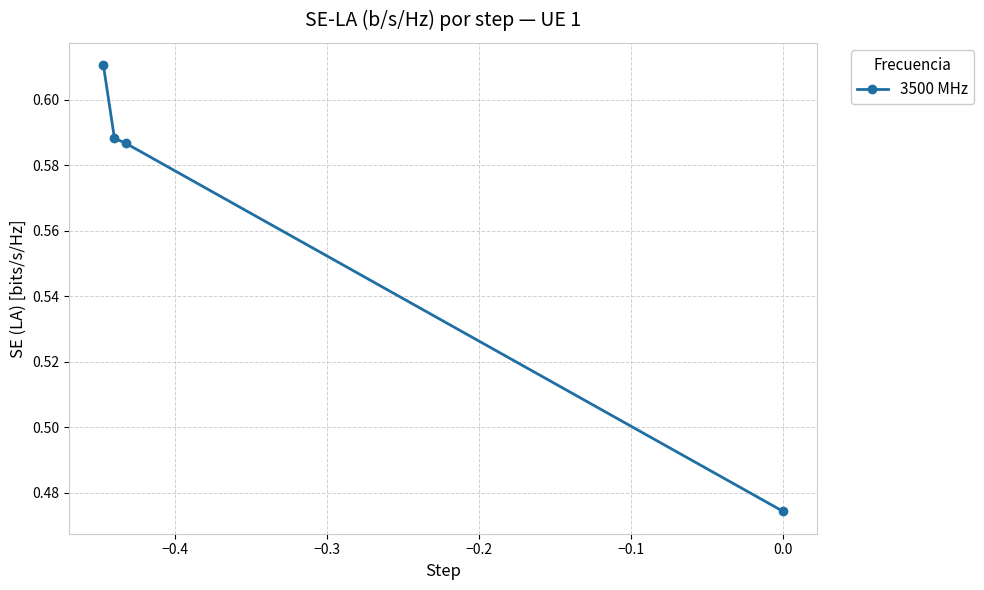

Does the chart display data point markers on the line(s)?

Yes